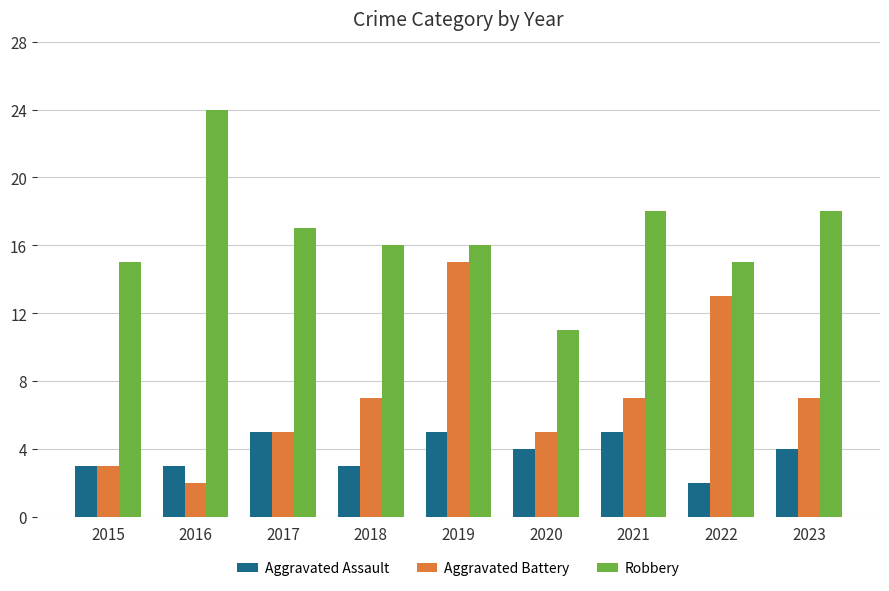

What is the sum of the Aggravated Battery values at 2019 and 2022?

28